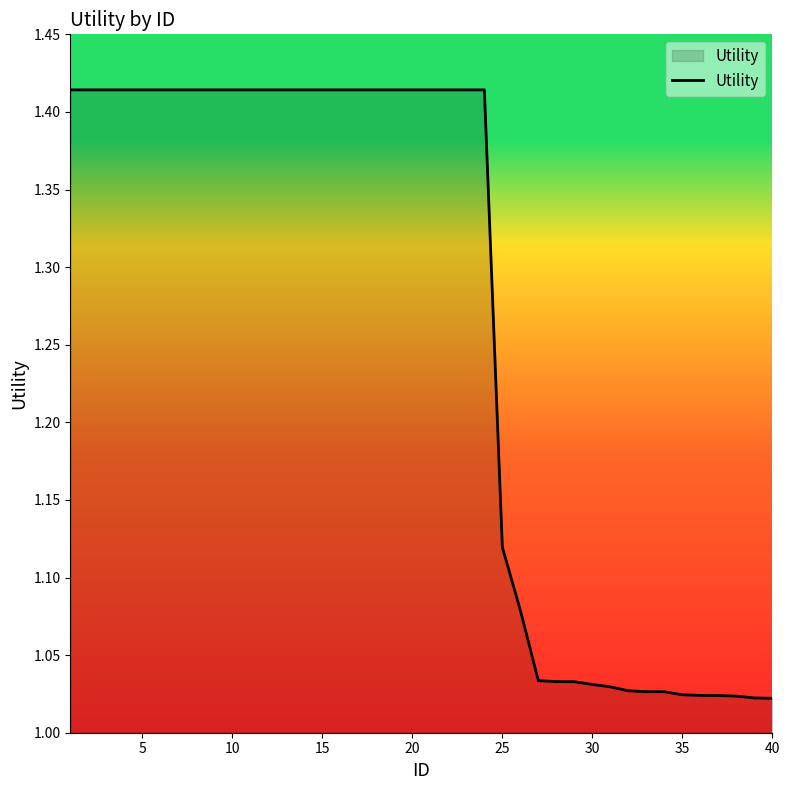

What is the difference between the maximum and minimum values?

0.4